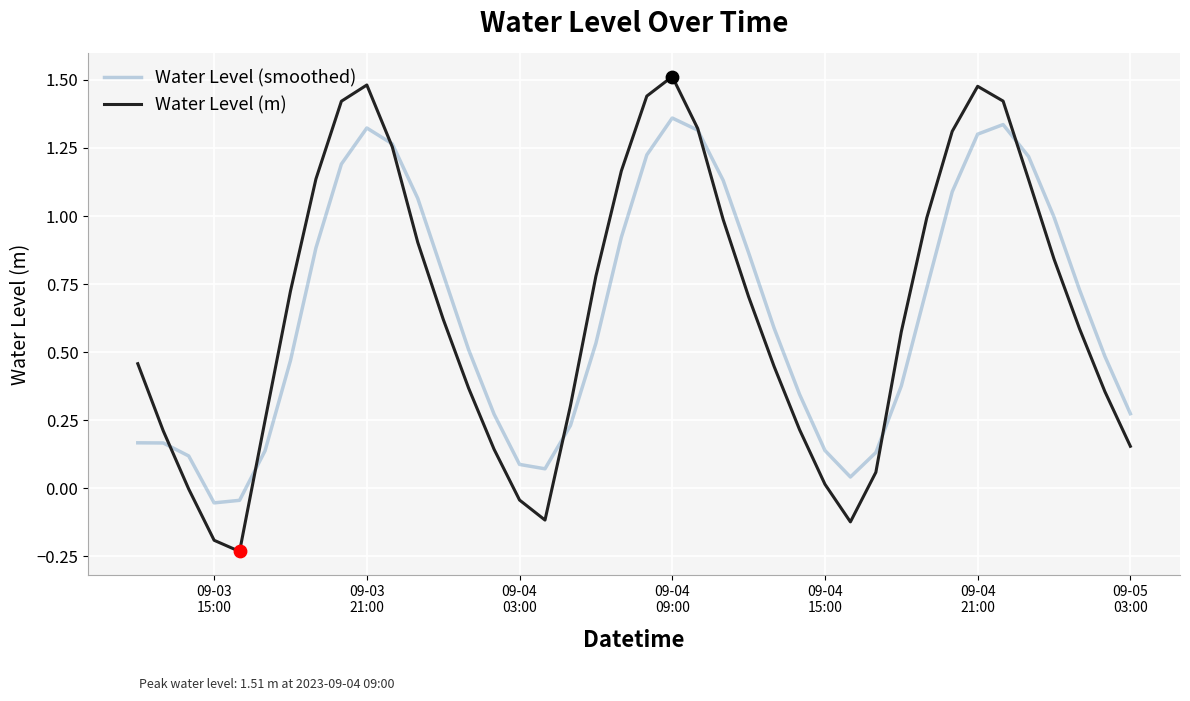

List the series in order of their peak value, highest first.

Water Level (m), Water Level (smoothed)